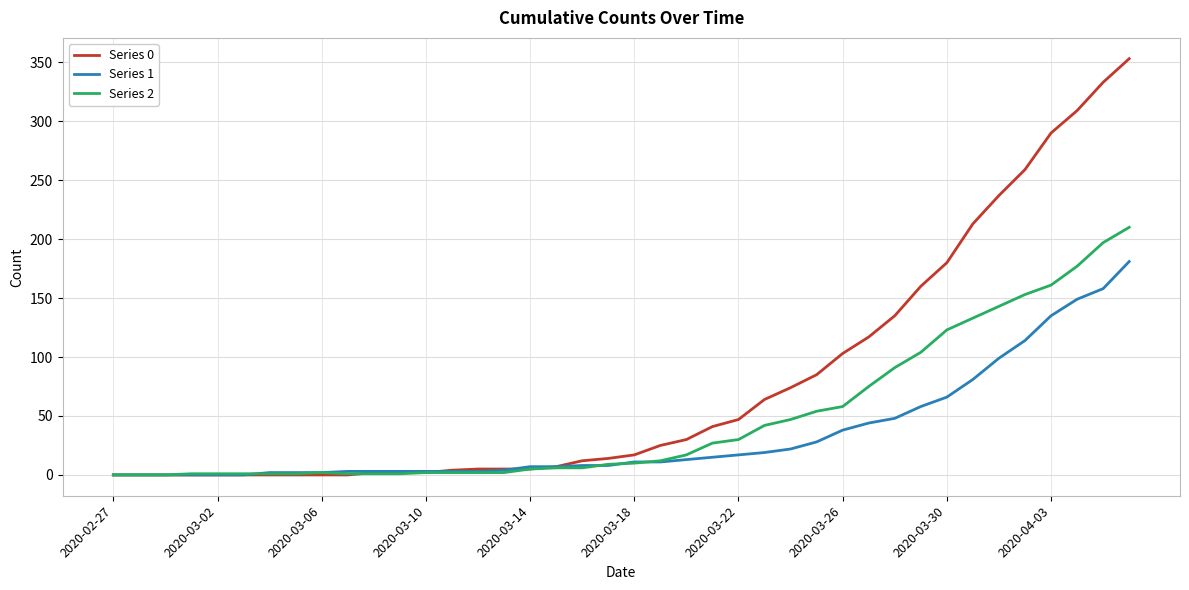

Which series has the largest range (max minus min)?

Series 0